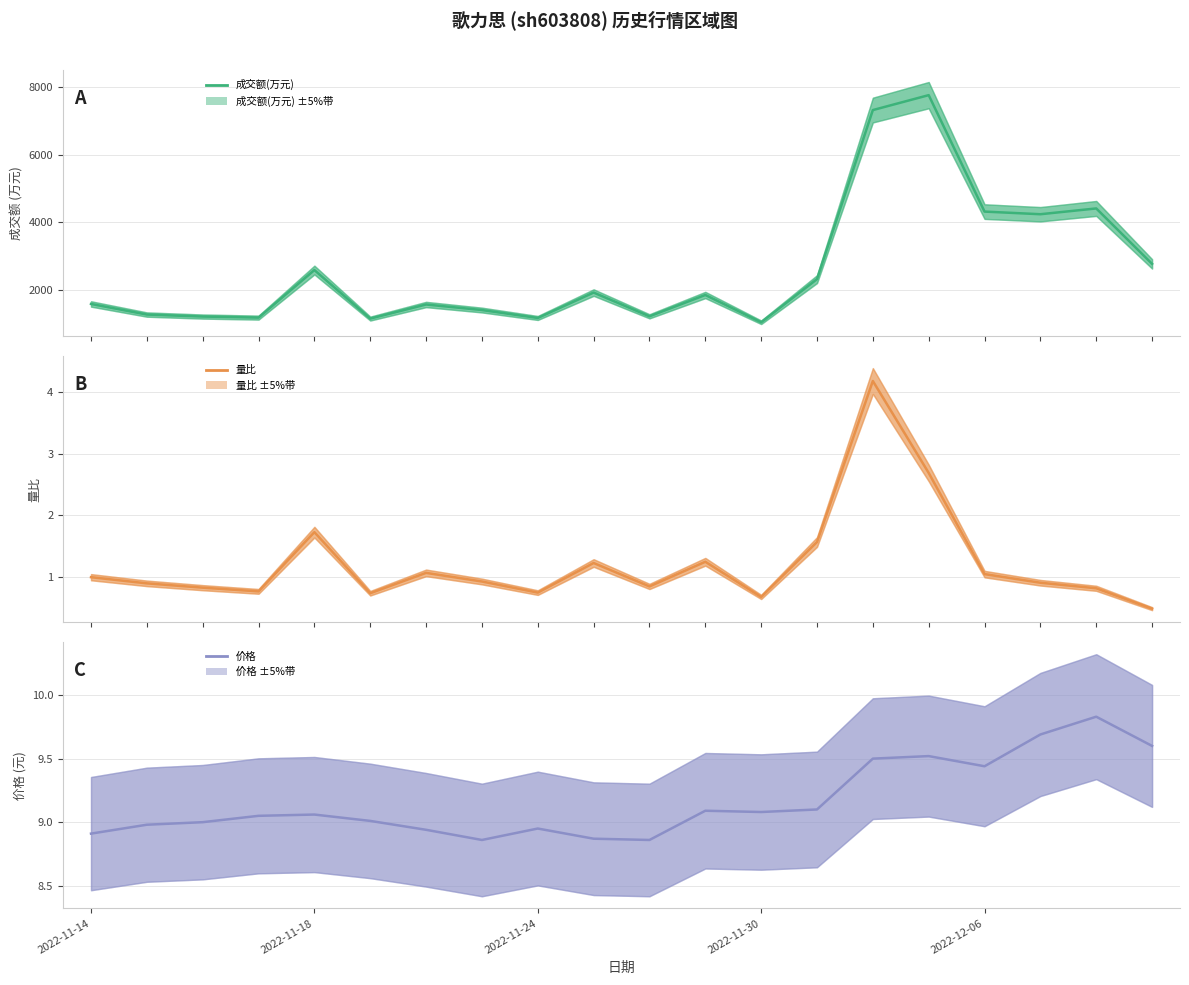

What is the smallest value displayed?

0.5